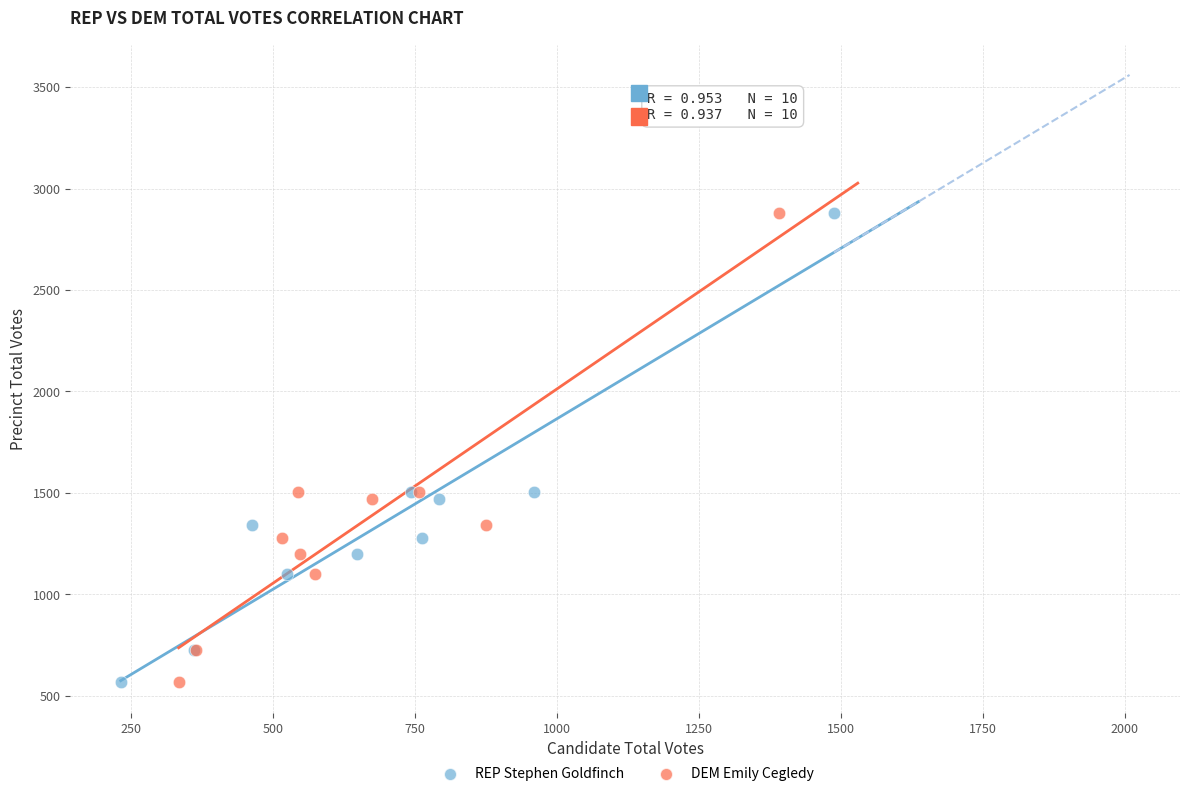

What are all the series names shown in the legend?

REP Stephen Goldfinch, DEM Emily Cegledy